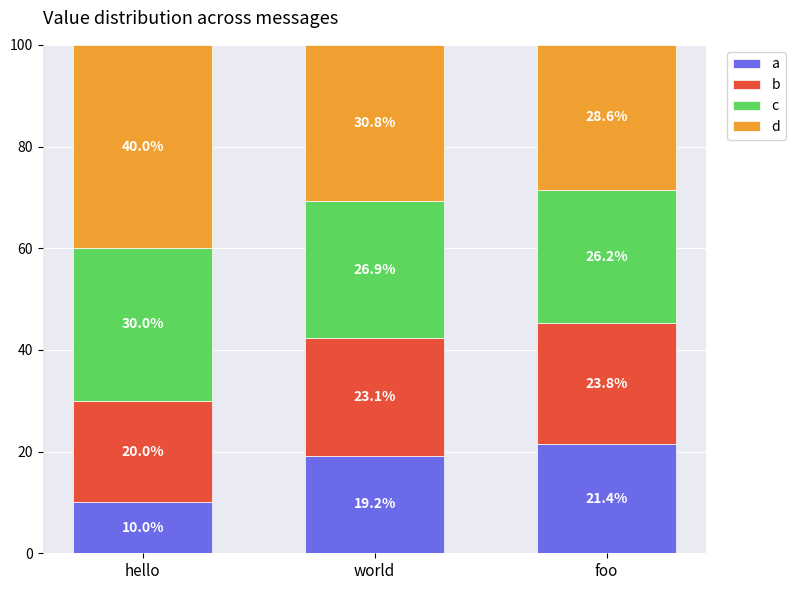

The a series shows 16.8 at hello. True or false?

False